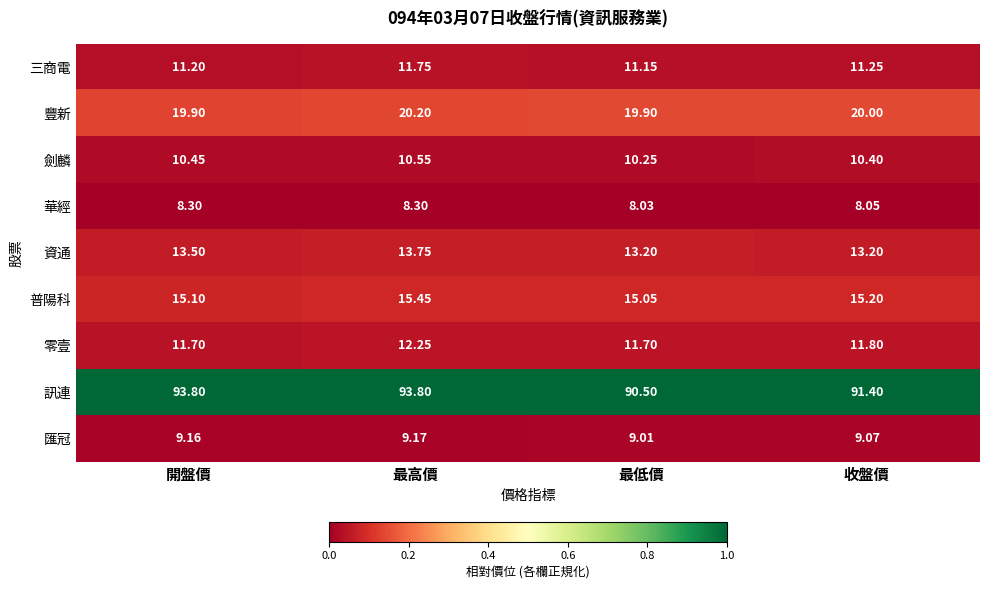

Which series has the largest total across all categories?

訊連